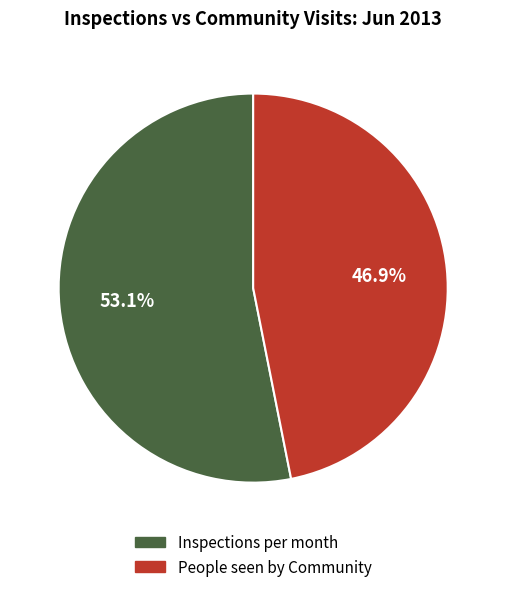

Does any single category account for the majority?

Yes